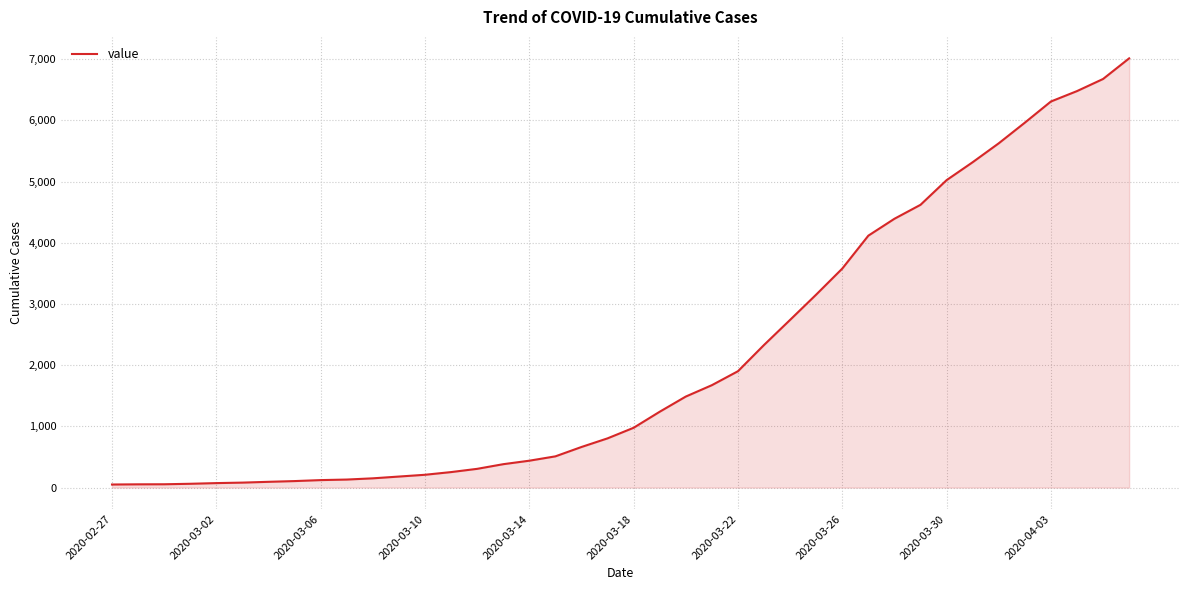

What is the greatest value displayed?

7013